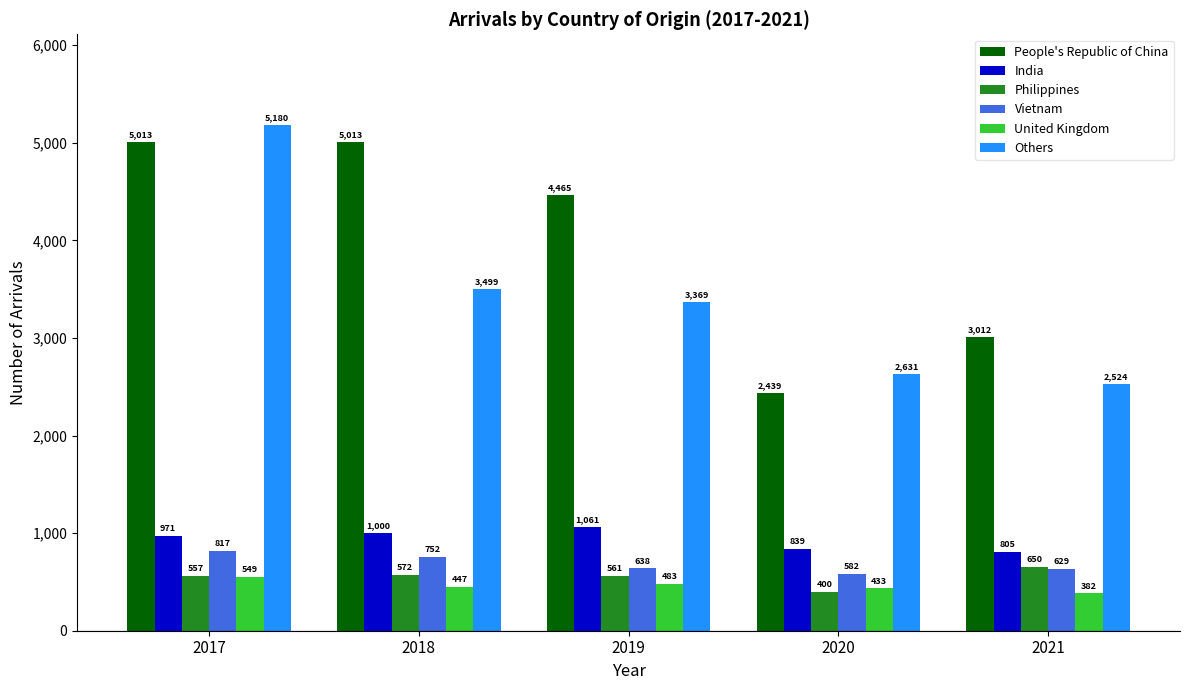

Count the number of categories in the chart.

5